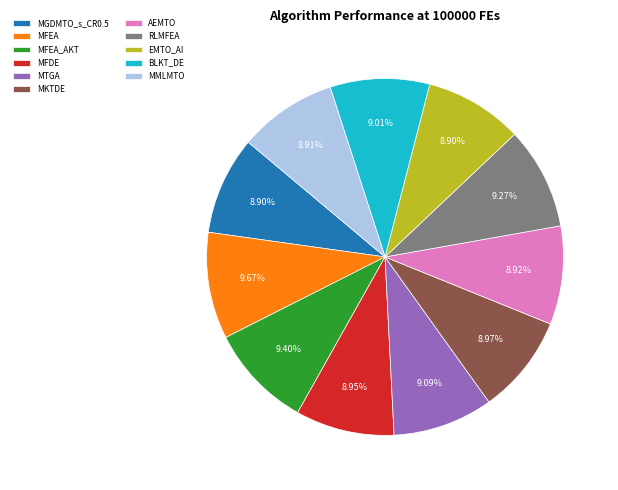

To the nearest percent, what is the combined percentage of EMTO_AI and MMLMTO?

18%